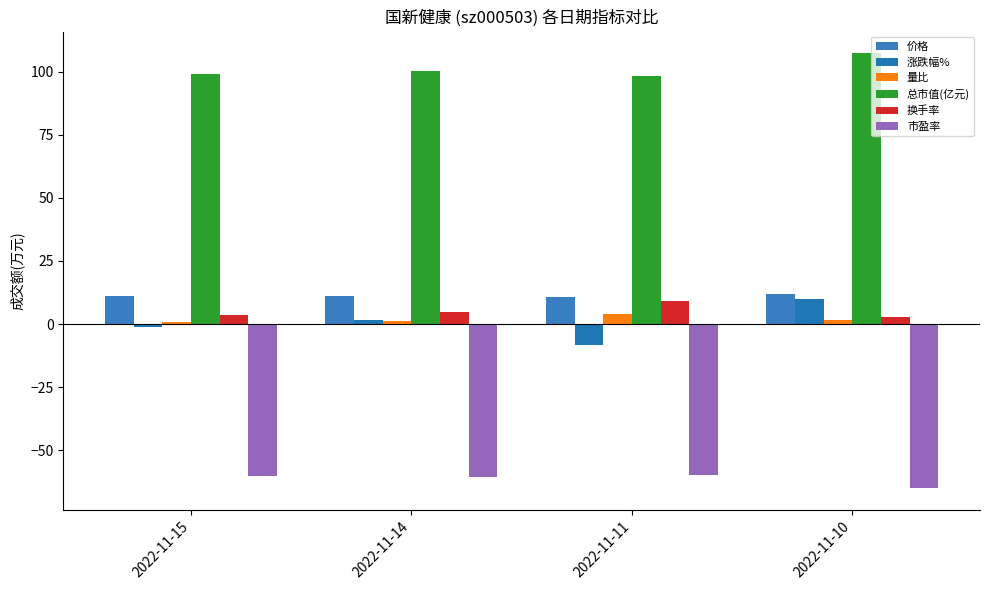

How many data points in 换手率 are less than 4?

2